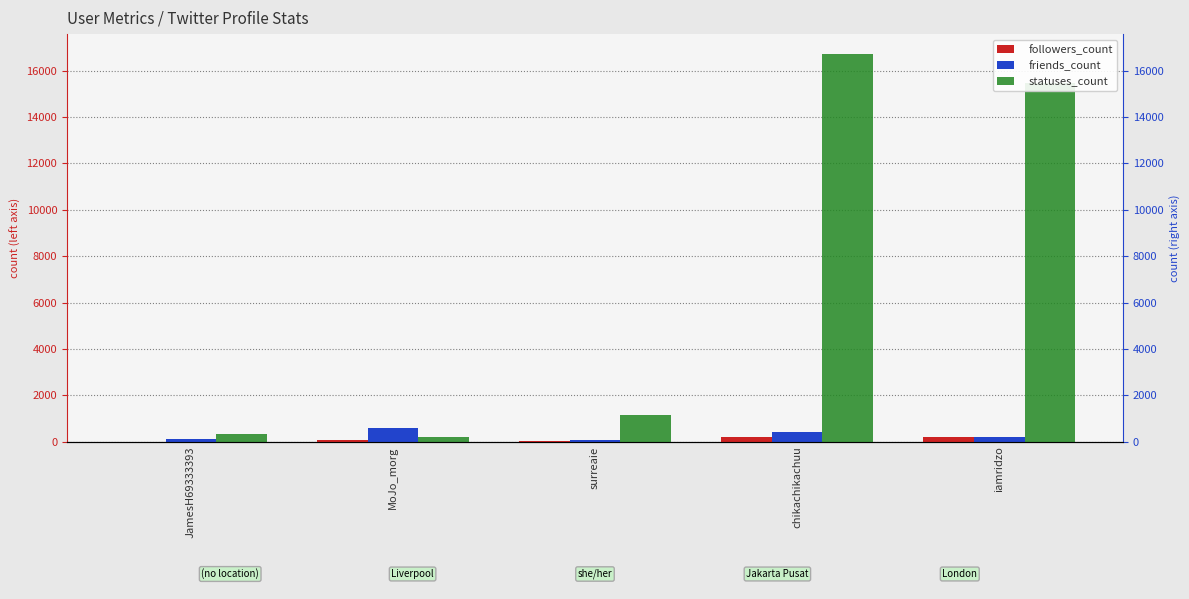

Which series has the widest spread of values?

statuses_count